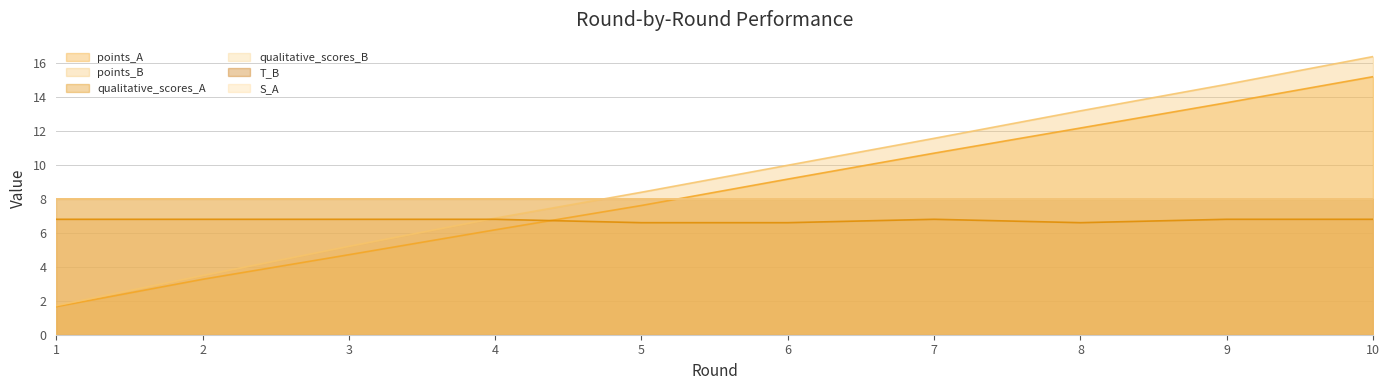

At which category is the sum across all series the highest?

10